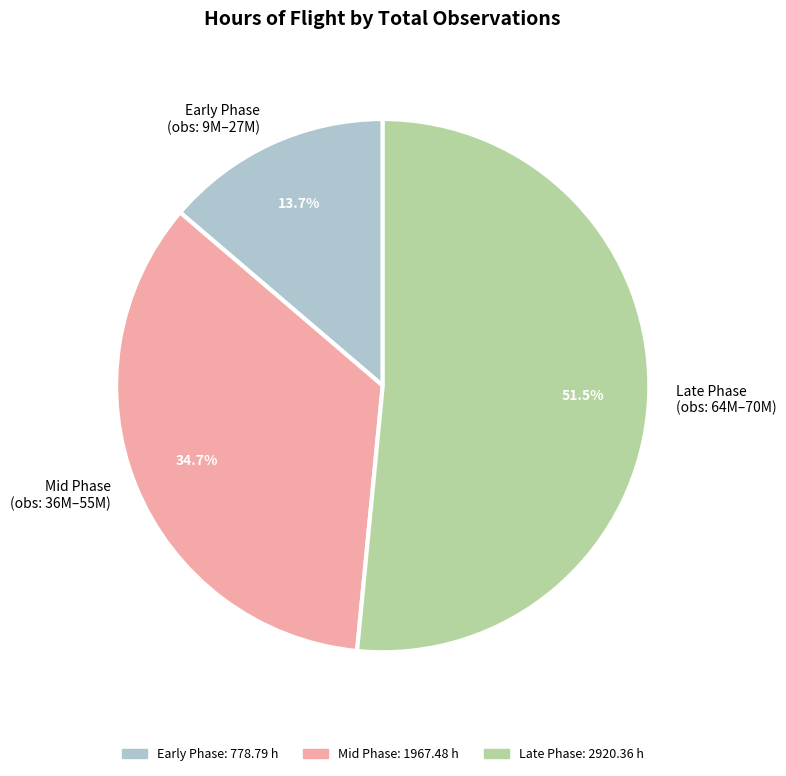

What percentage is NOT represented by Early Phase (obs: 9M–27M)?

86.3%